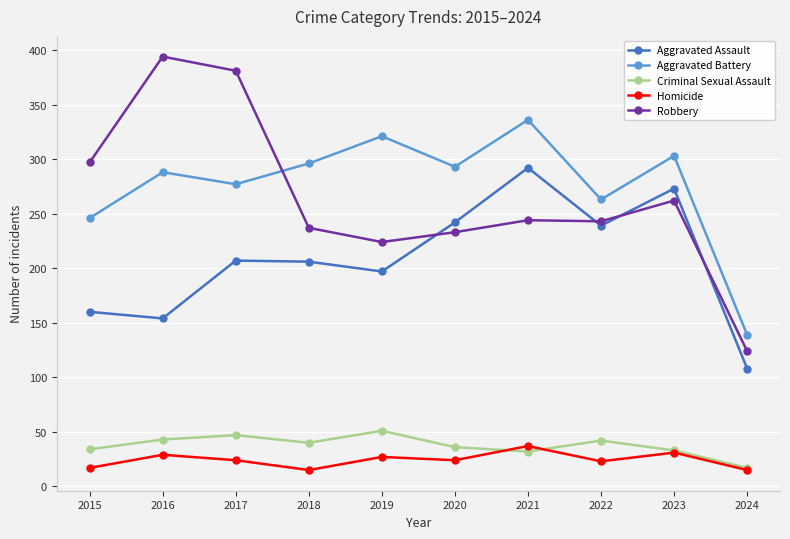

What are all the series names shown in the legend?

Aggravated Assault, Aggravated Battery, Criminal Sexual Assault, Homicide, Robbery